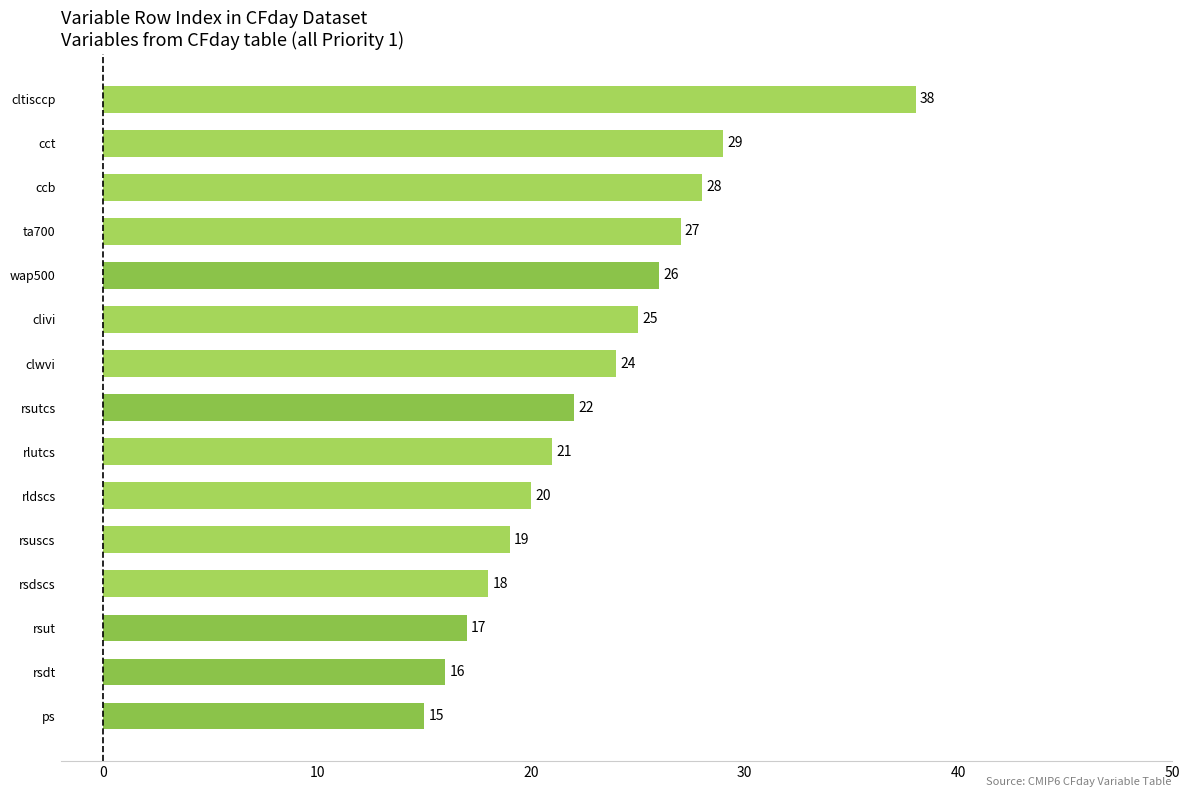

List the labels in order of value, largest first.

cltisccp, cct, ccb, ta700, wap500, clivi, clwvi, rsutcs, rlutcs, rldscs, rsuscs, rsdscs, rsut, rsdt, ps